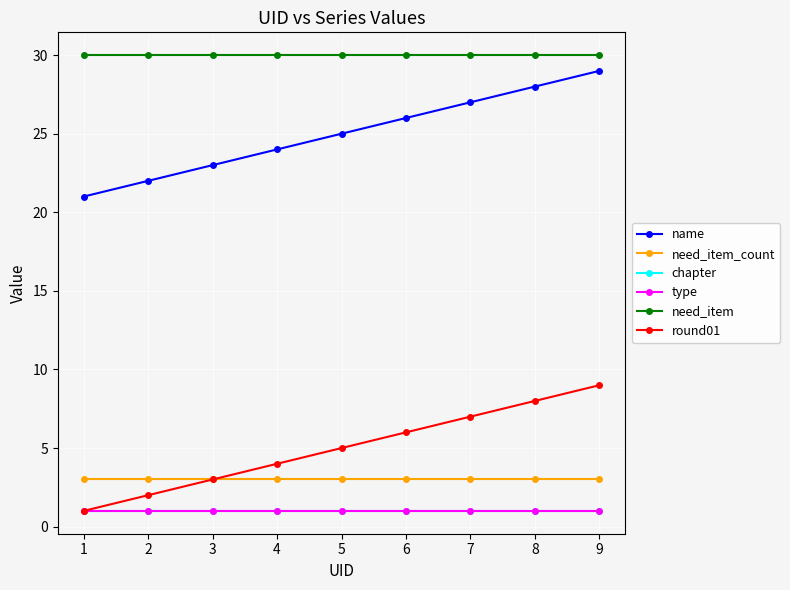

True or false: round01 has more than 0 interior local peaks.

False